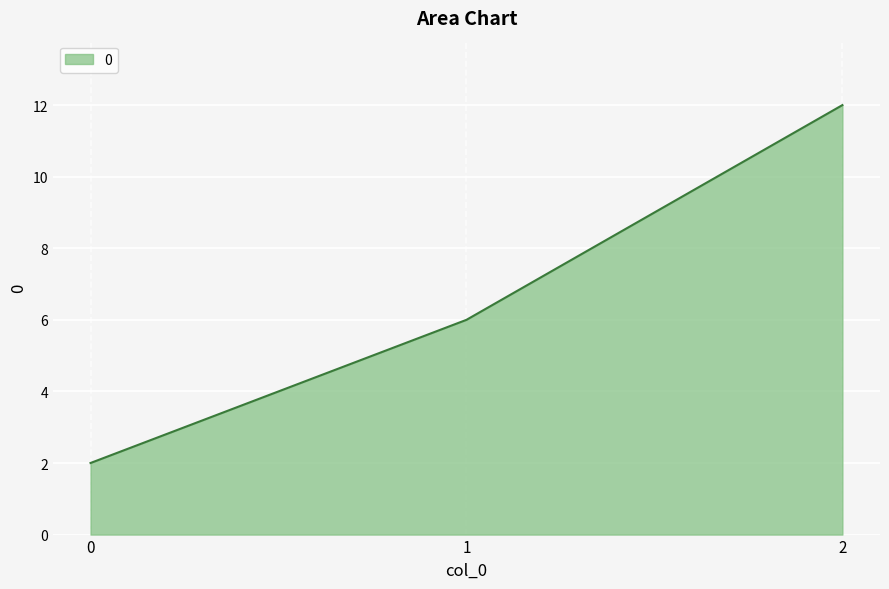

Rank the categories by value from highest to lowest.

2, 1, 0